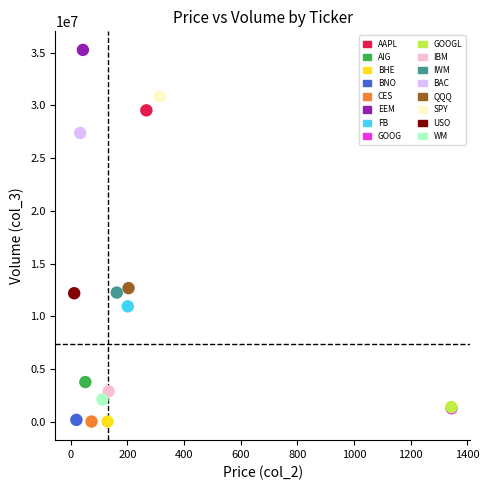

What are all the series names shown in the legend?

AAPL, AIG, BHE, BNO, CES, EEM, FB, GOOG, GOOGL, IBM, IWM, BAC, QQQ, SPY, USO, WM